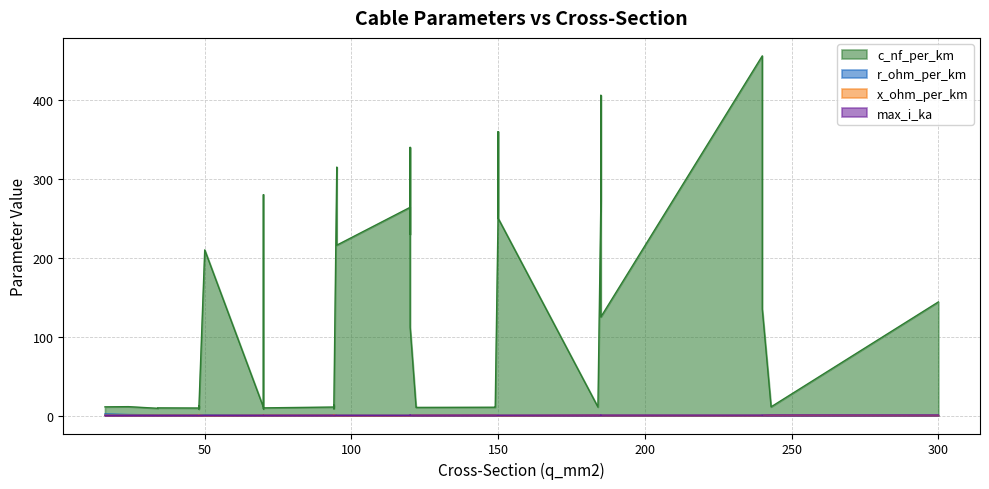

List the labels in order of max_i_ka value, largest first.

36, 18, 35, 17, 28, 34, 16, 5, 8, 27, 33, 15, 4, 7, 22, 26, 32, 39, 9, 12, 25, 31, 38, 10, 13, 2, 3, 6, 1, 11, 14, 21, 24, 30, 37, 23, 29, 0, 20, 19